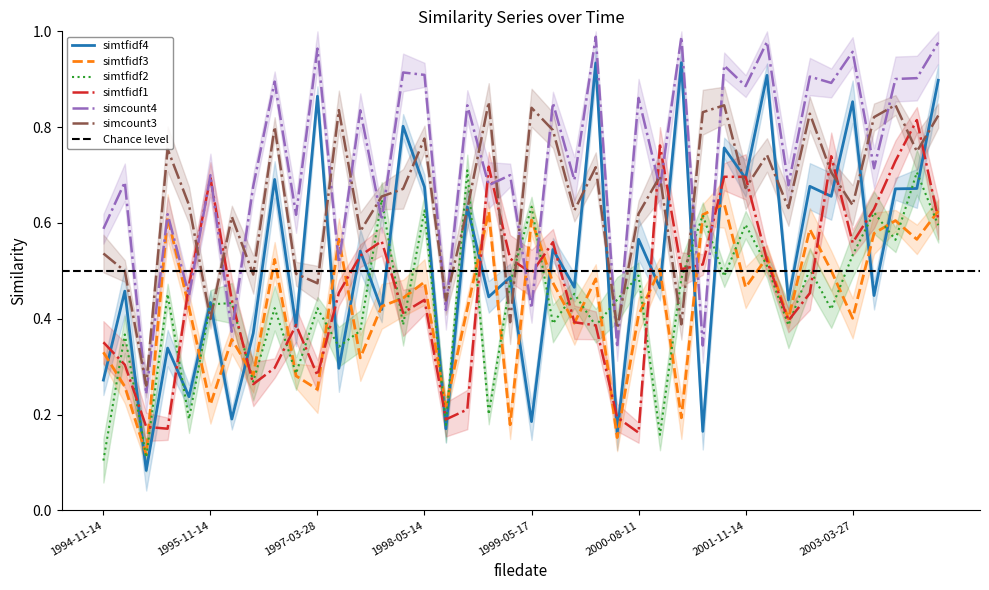

What is the spread (max minus min) of values at 1998-05-14?

0.5